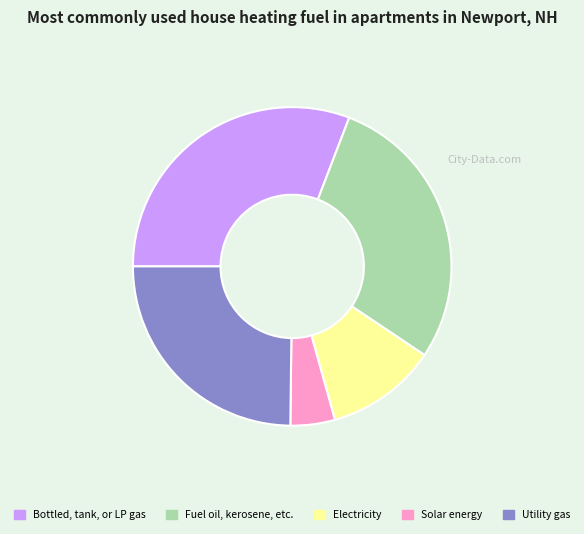

Does any single category account for the majority?

No